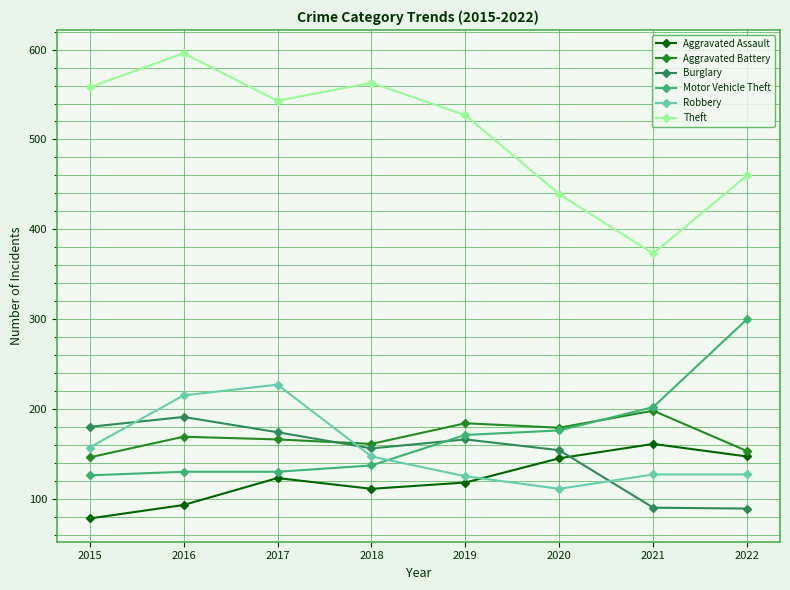

Is it true that Motor Vehicle Theft equals 300 at 2022?

True